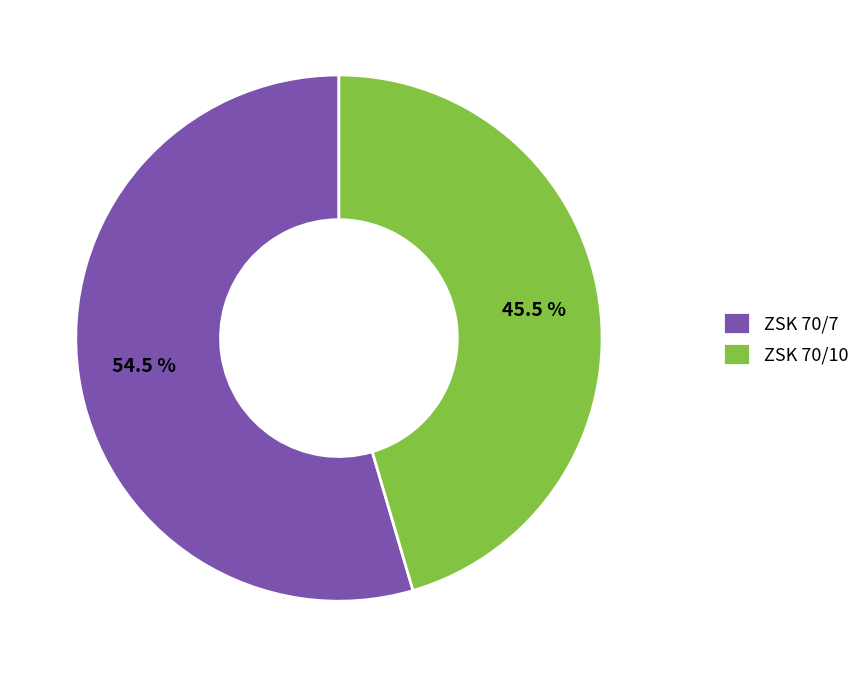

Which slice is the smallest?

ZSK 70/10